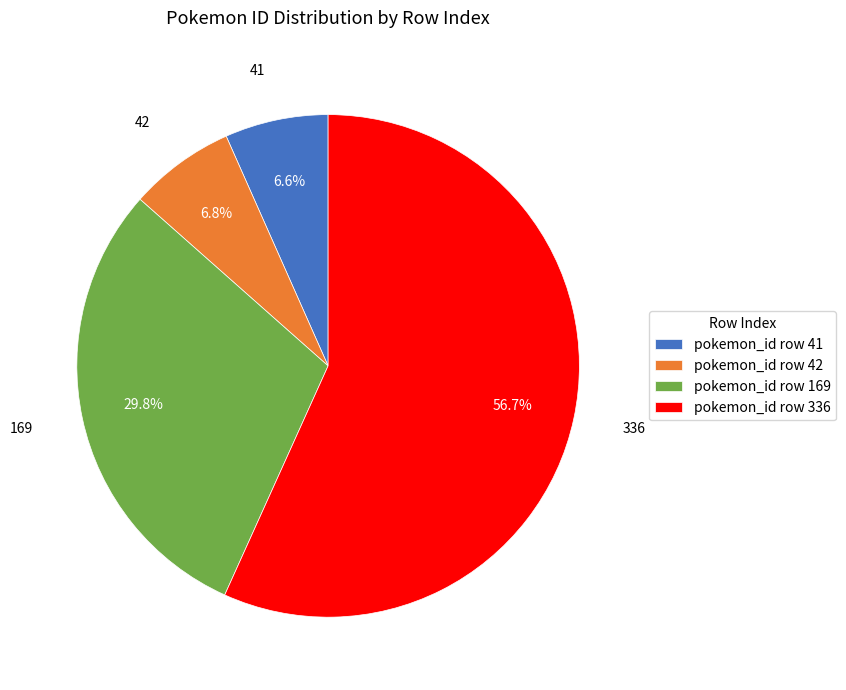

Between pokemon_id row 41 and pokemon_id row 336, which is larger?

pokemon_id row 336